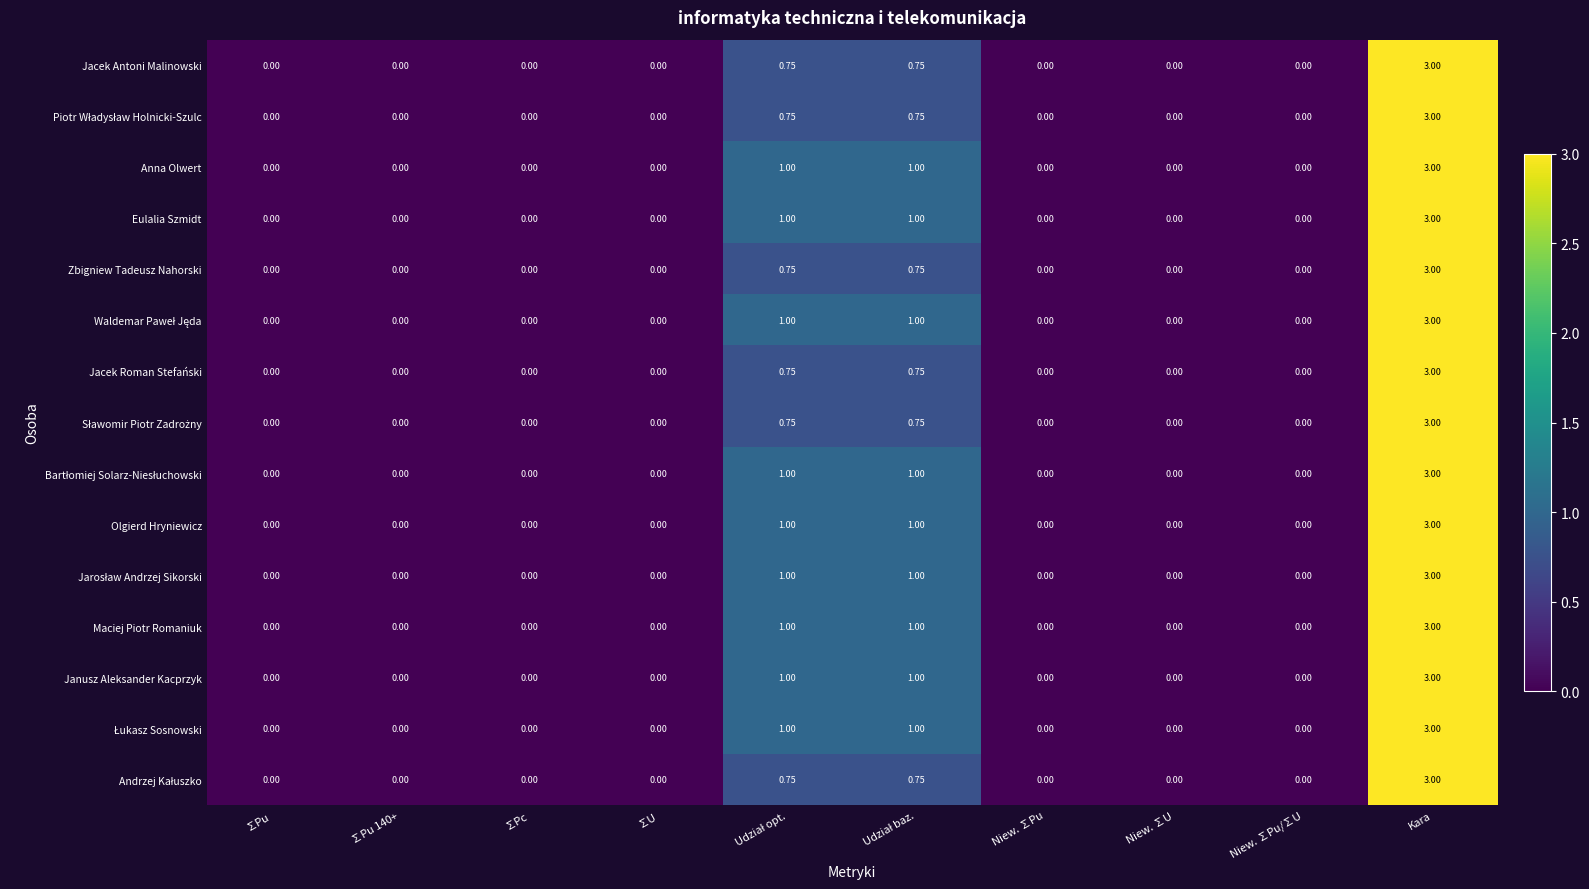

At which label does Olgierd Hryniewicz reach its peak?

Kara